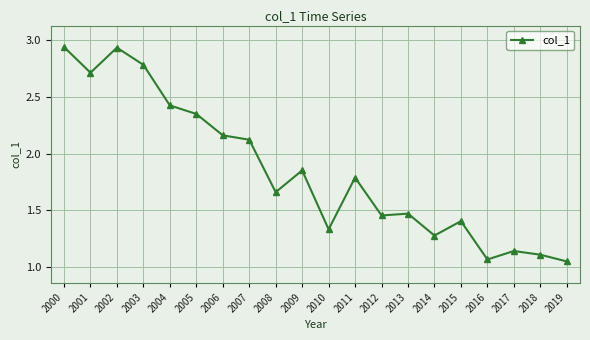

How many categories are shown in the chart?

20